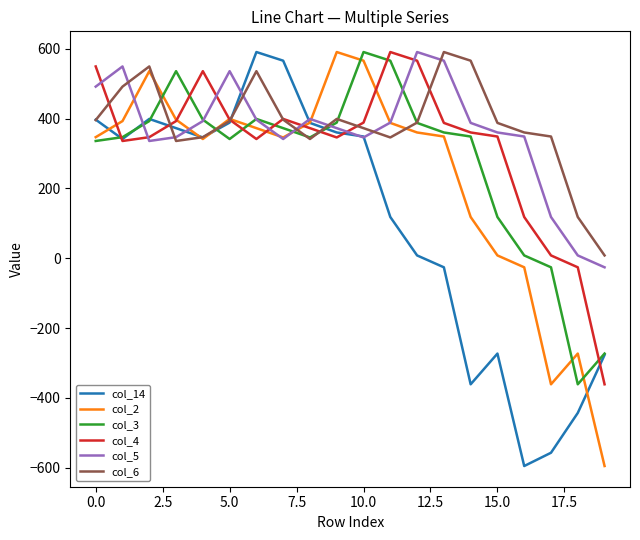

What is the greatest value displayed?

590.4